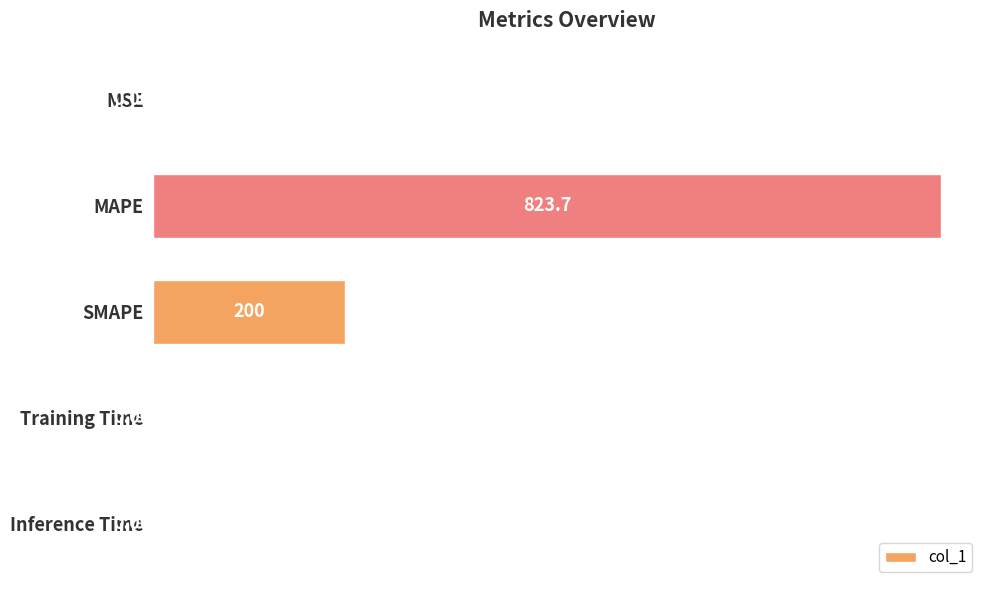

What is the sum of all values?

1023.7